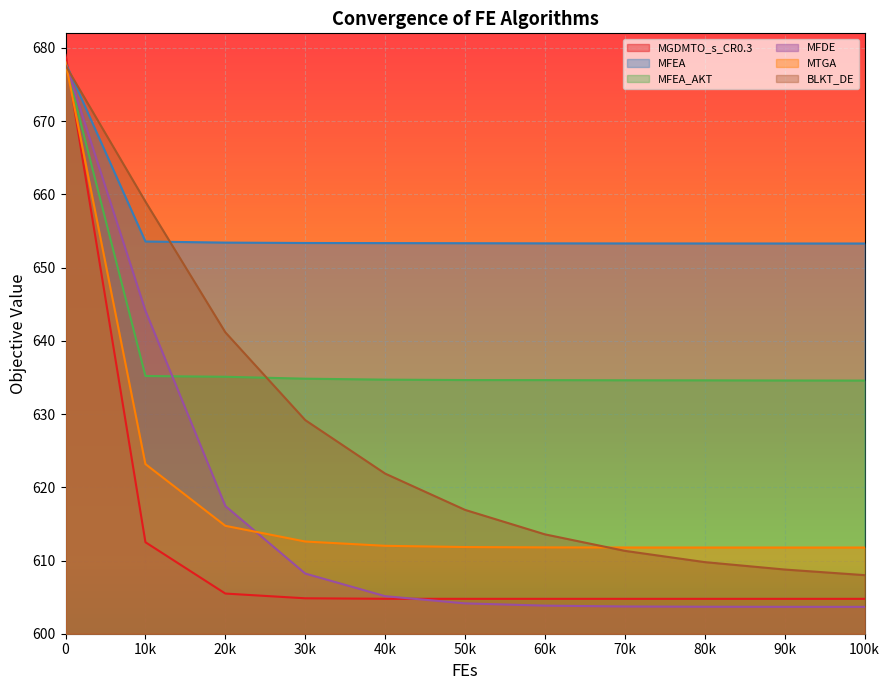

True or false: MFEA_AKT has more than 1 interior local peaks.

False